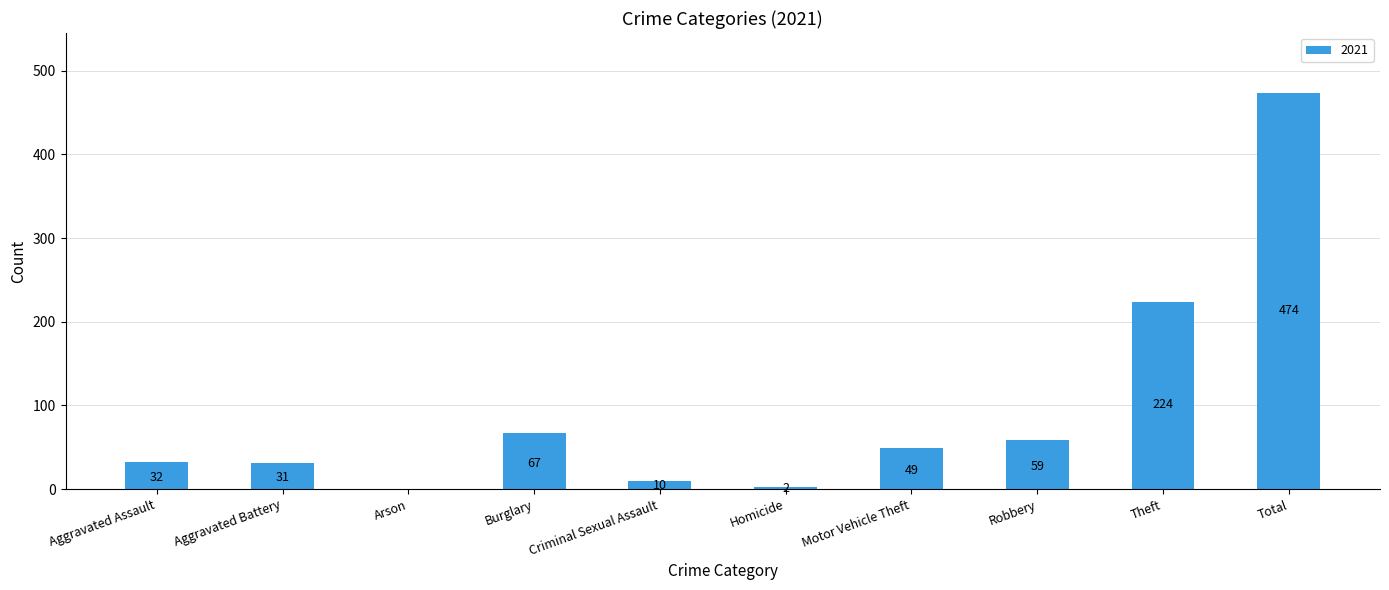

What is the sum of the values at Robbery and Arson?

59